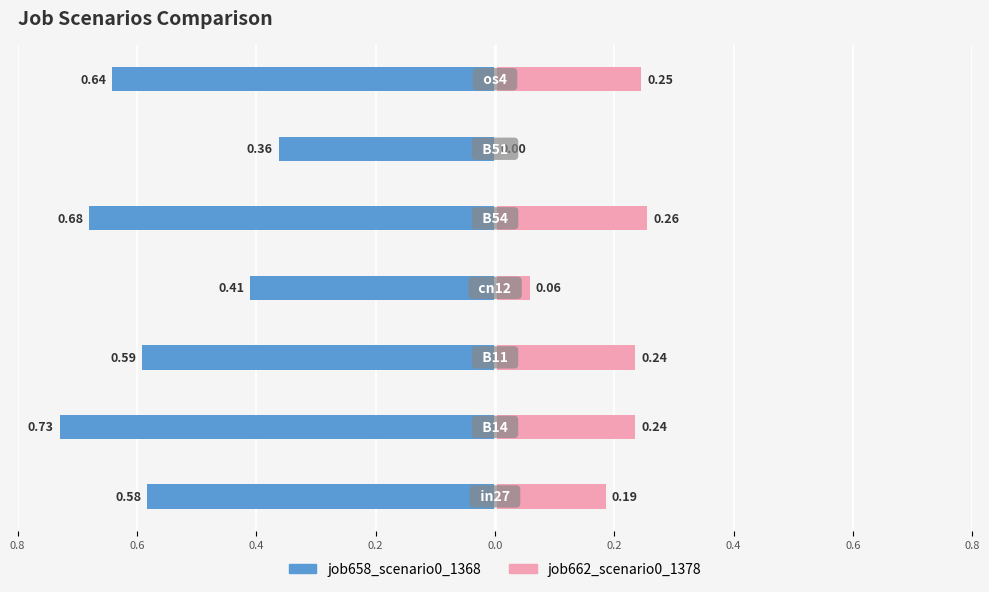

What are all the series names shown in the legend?

job658_scenario0_1368, job662_scenario0_1378